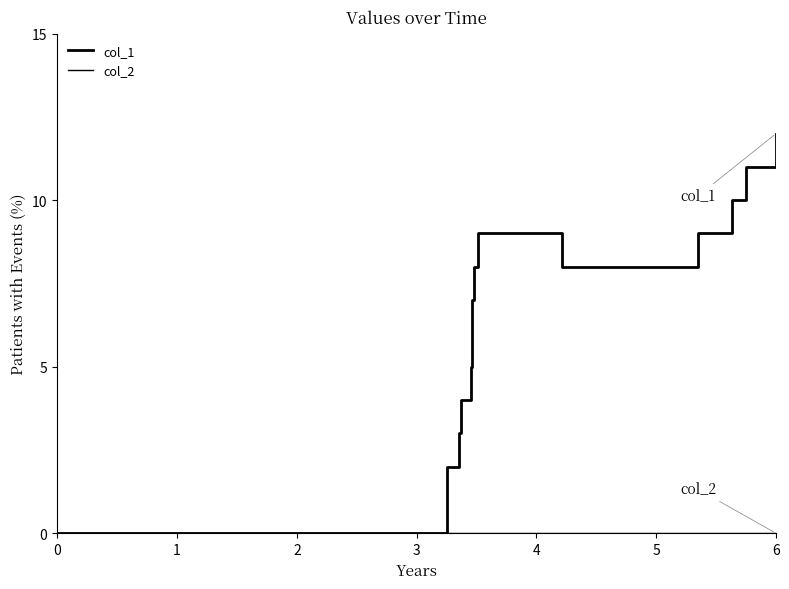

What is the highest value of the col_1 series?

12